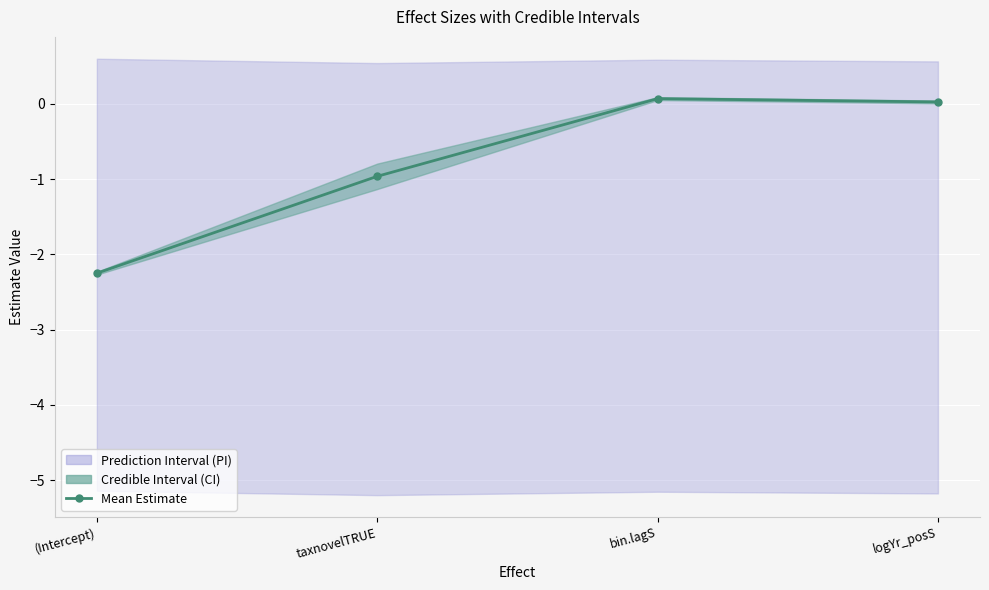

What is the minimum value shown in the chart?

-2.2